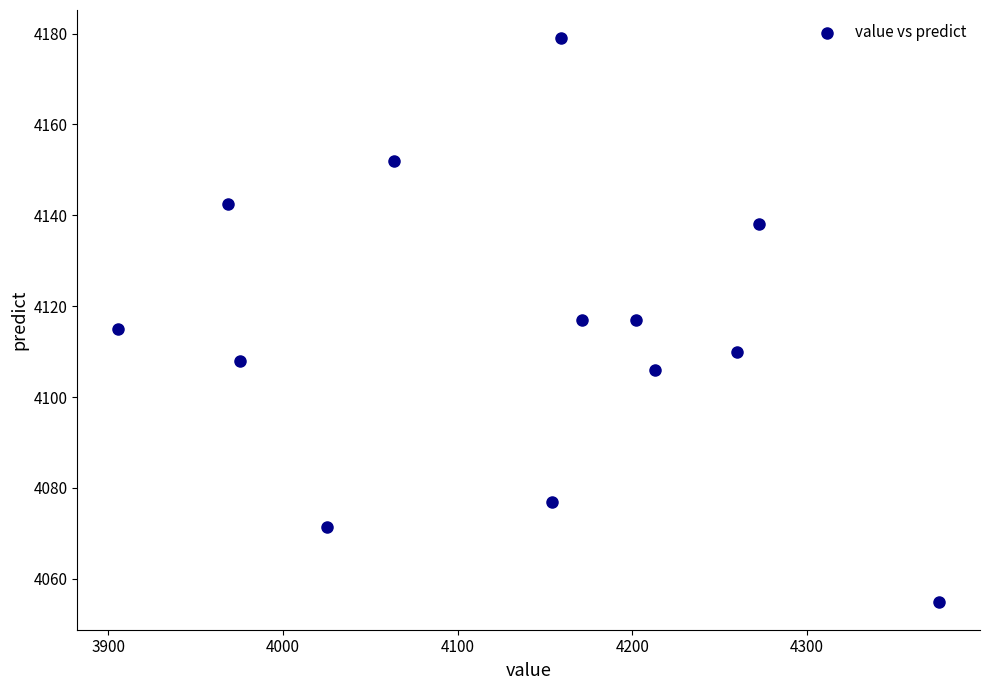

What is the range of X values (max minus min)?

469.6